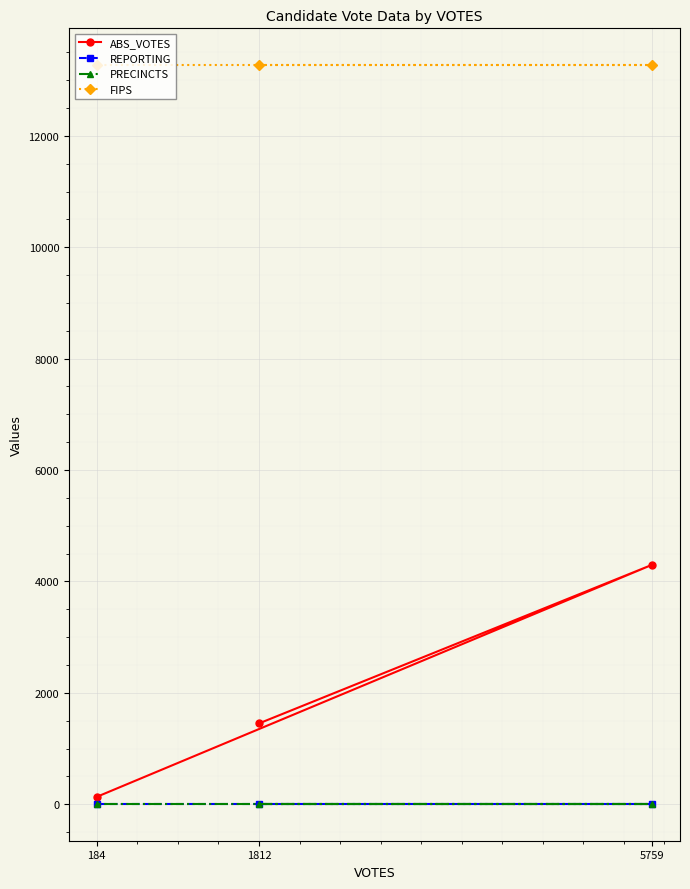

Is it true that REPORTING equals 8 at 5759?

True